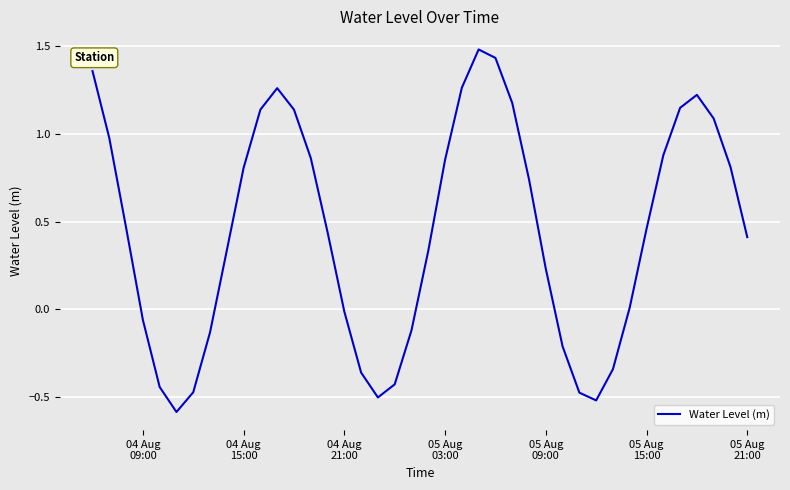

What is the difference between the maximum and minimum values?

2.1